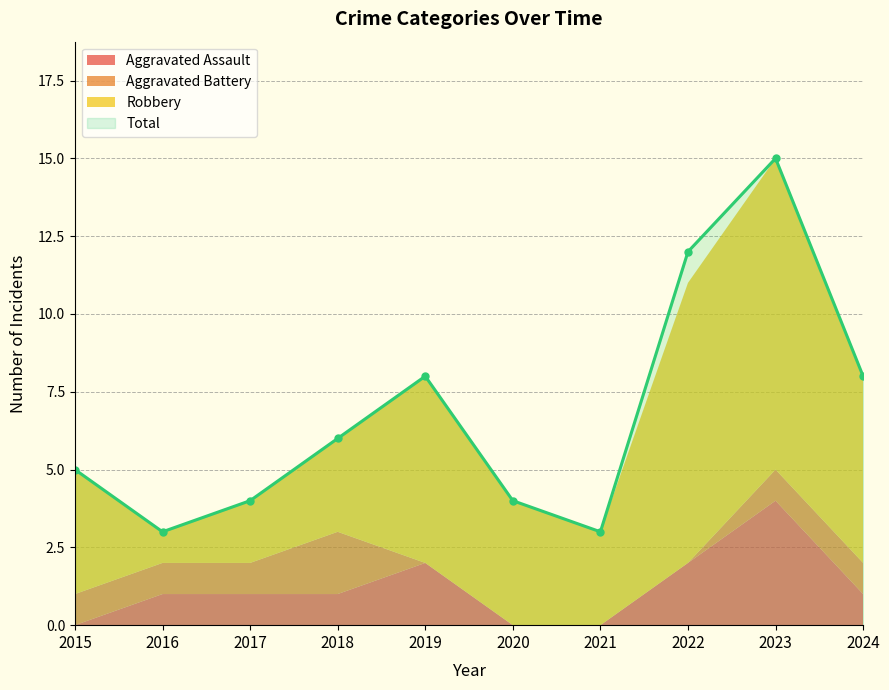

What is the value of the Aggravated Assault point at the 9th from the left?

4